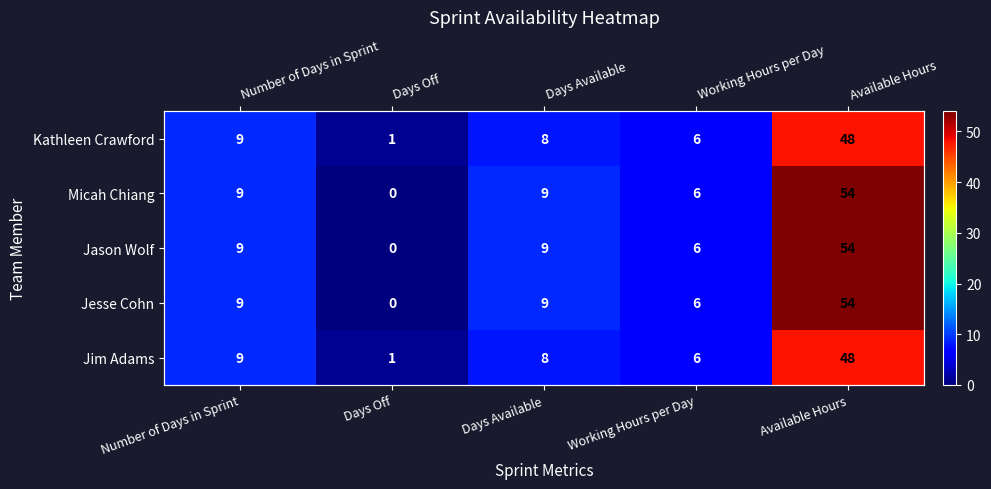

At which label does Jason Wolf reach its minimum?

Days Off